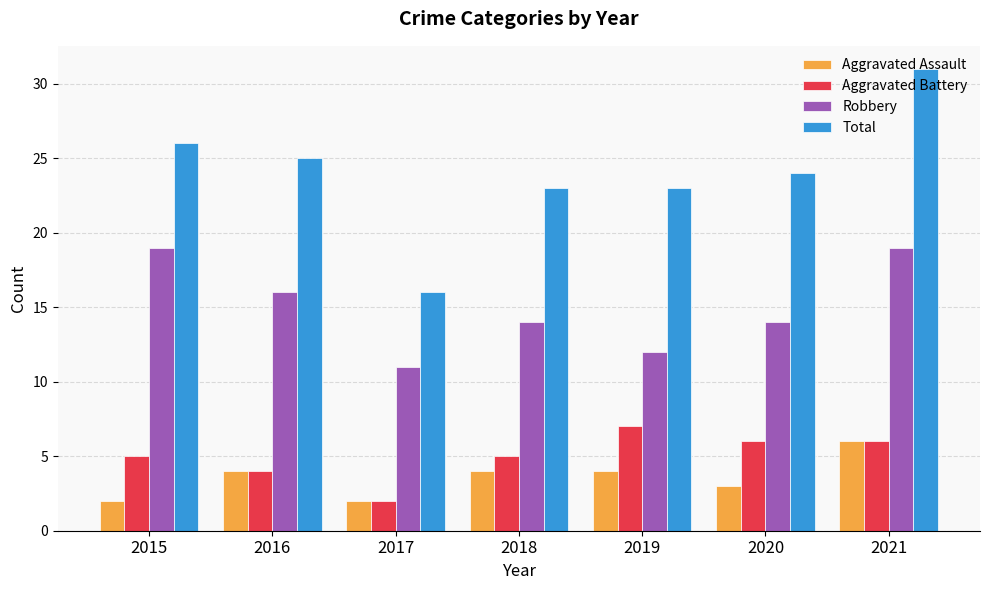

Which series has the largest total across all categories?

Total